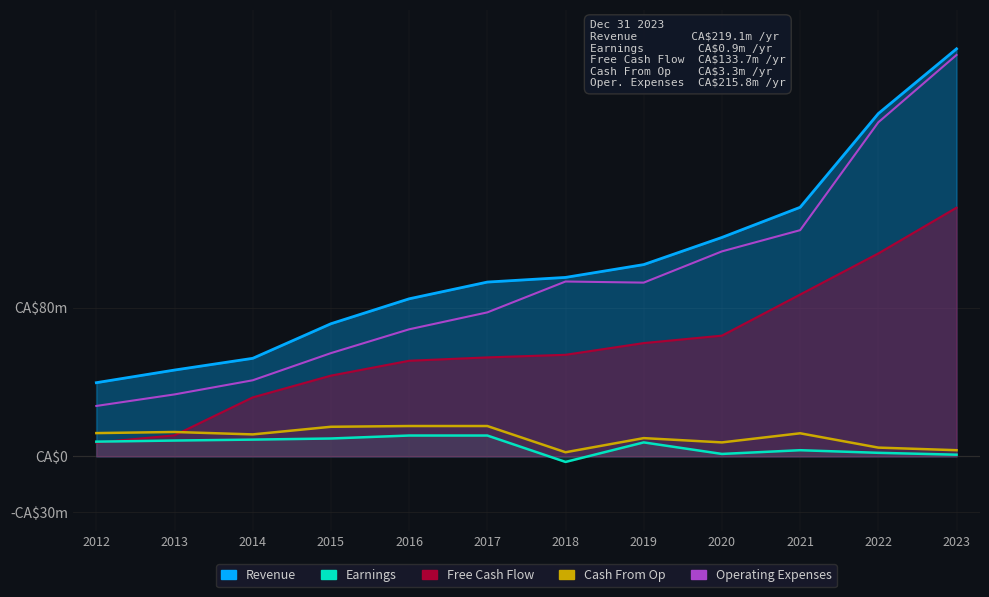

Rank the categories by Revenue value from highest to lowest.

2023, 2022, 2021, 2020, 2019, 2018, 2017, 2016, 2015, 2014, 2013, 2012